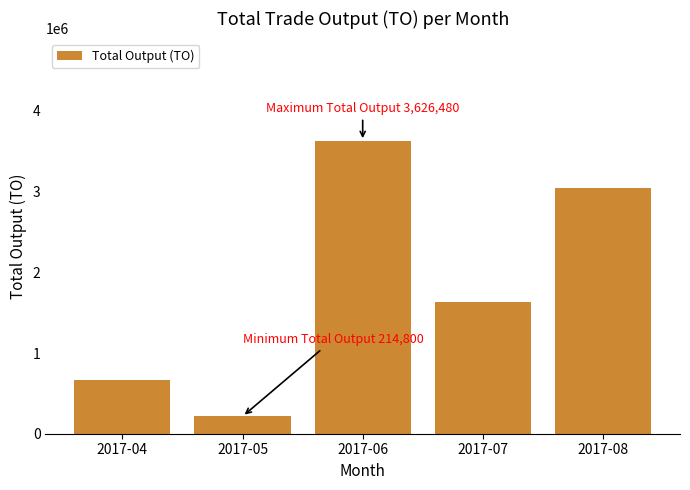

Reading left to right, what are all the values shown in this chart?

2017-04=667740	2017-05=214800	2017-06=3626480	2017-07=1633630	2017-08=3044190